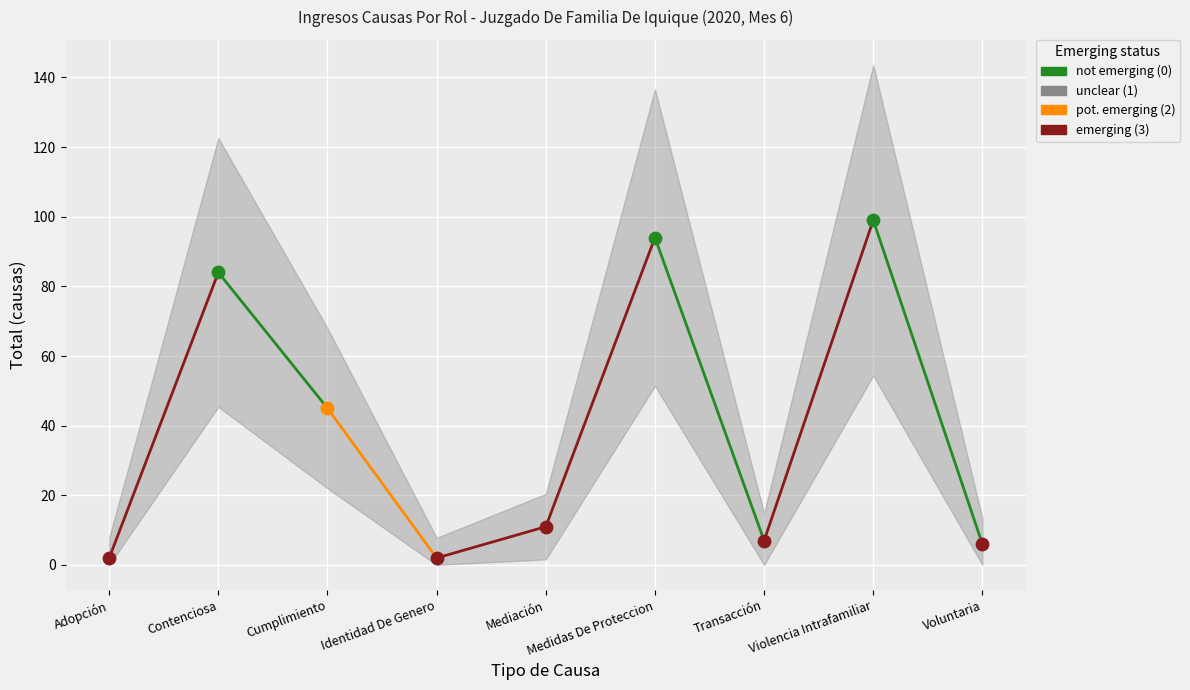

Between Violencia Intrafamiliar and Contenciosa, which is larger?

Violencia Intrafamiliar